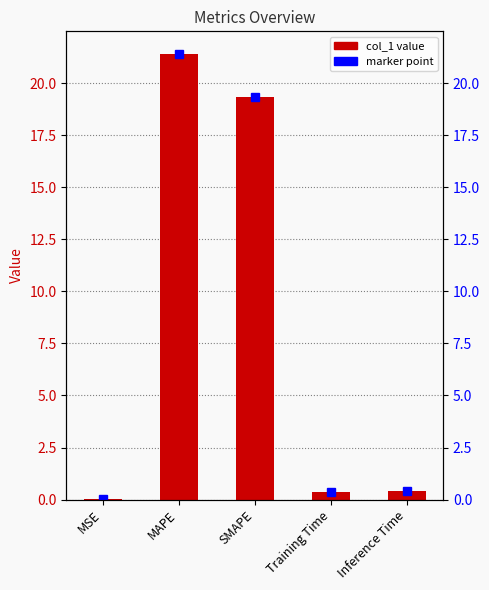

List the labels in order of value, smallest first.

MSE, Training Time, Inference Time, SMAPE, MAPE